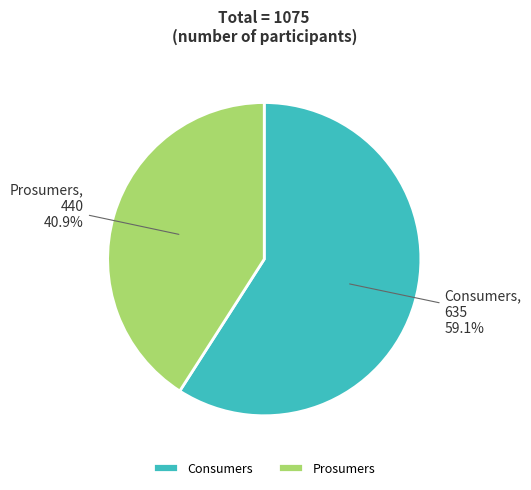

How many slices are in this pie chart?

2